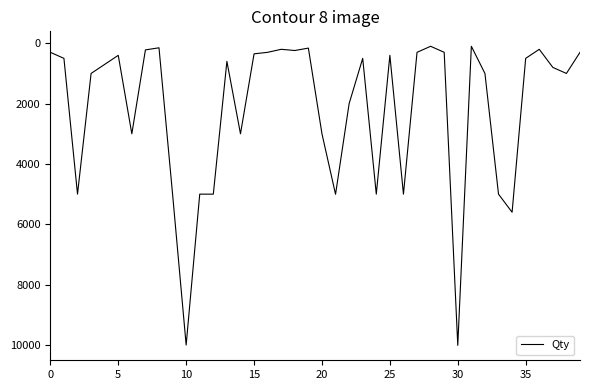

What is the maximum value shown in the chart?

10010